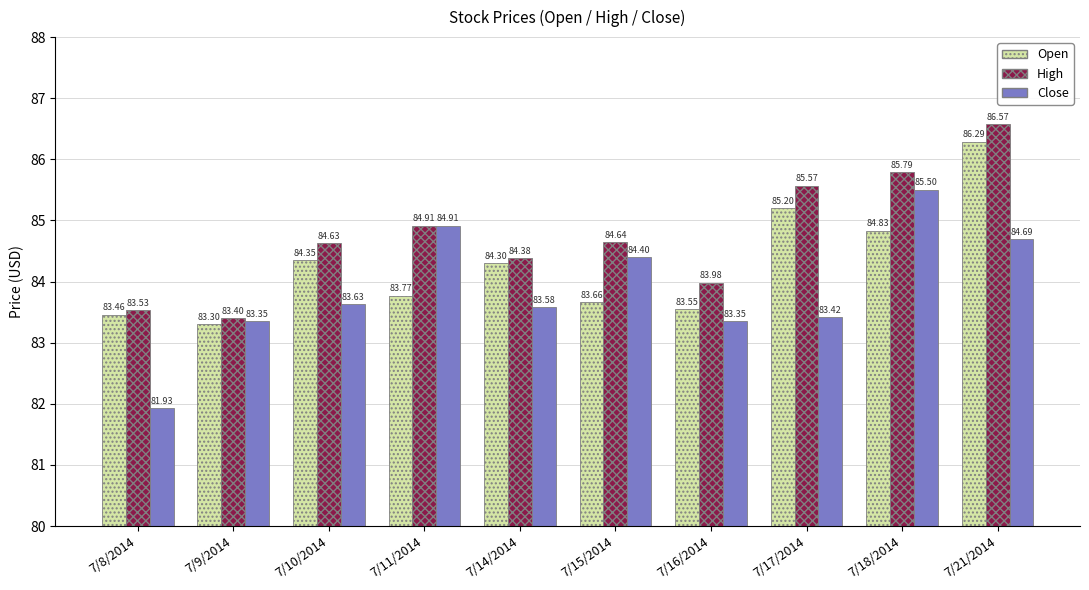

The value of Close at 7/18/2014 is 50.8. True or false?

False